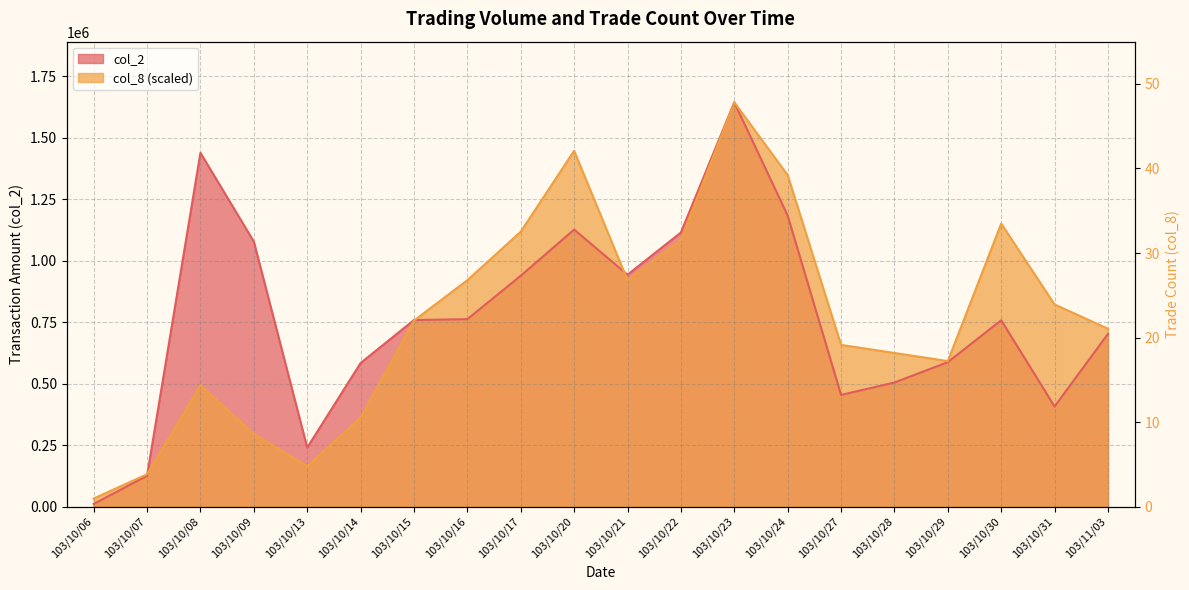

What is the spread (max minus min) of values at 103/10/20?

319998